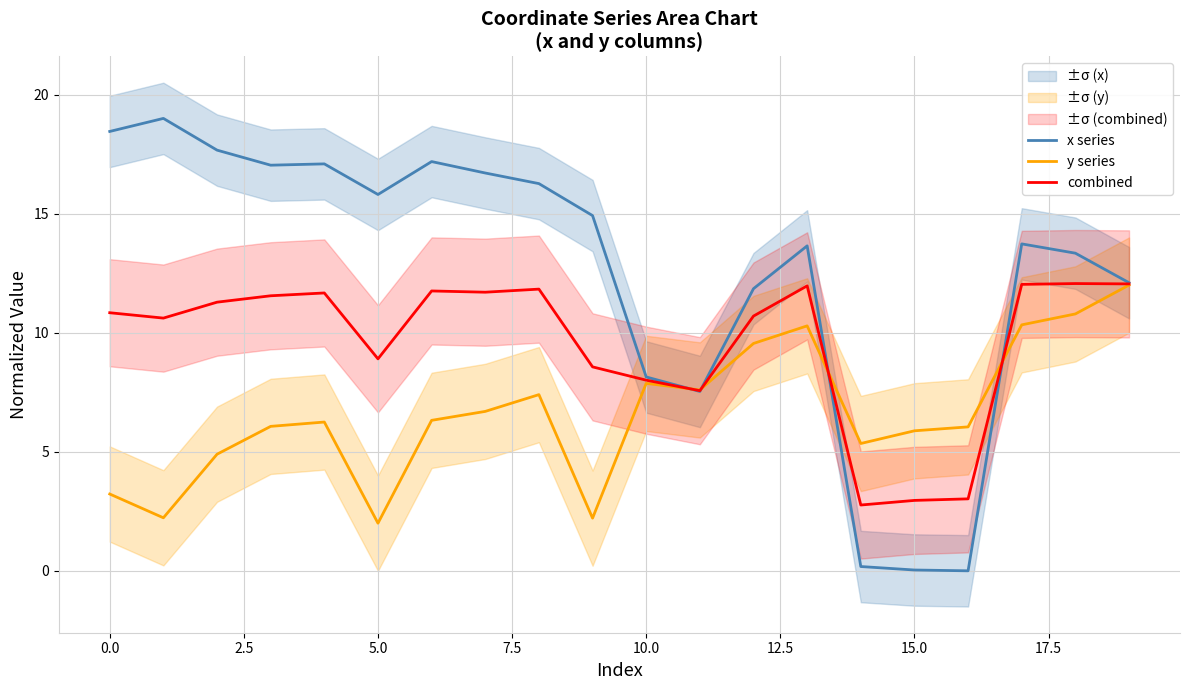

The value of x series at 0.0 is 18.5. True or false?

True